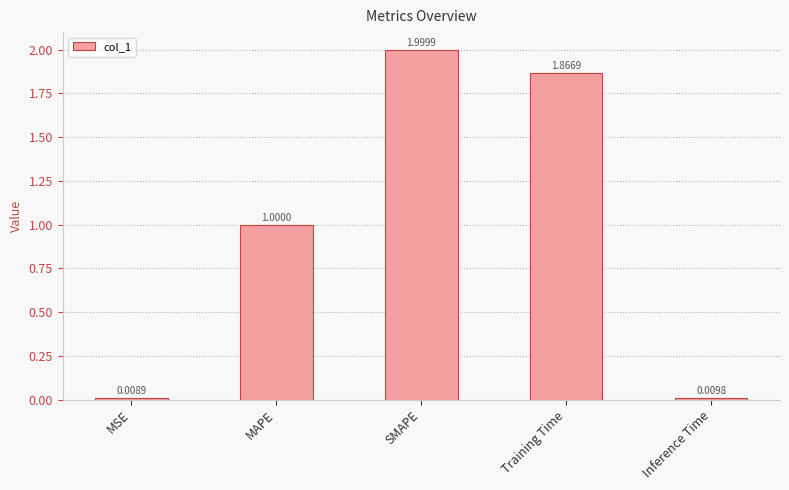

What is the sum of the values at Inference Time and MAPE?

1.0